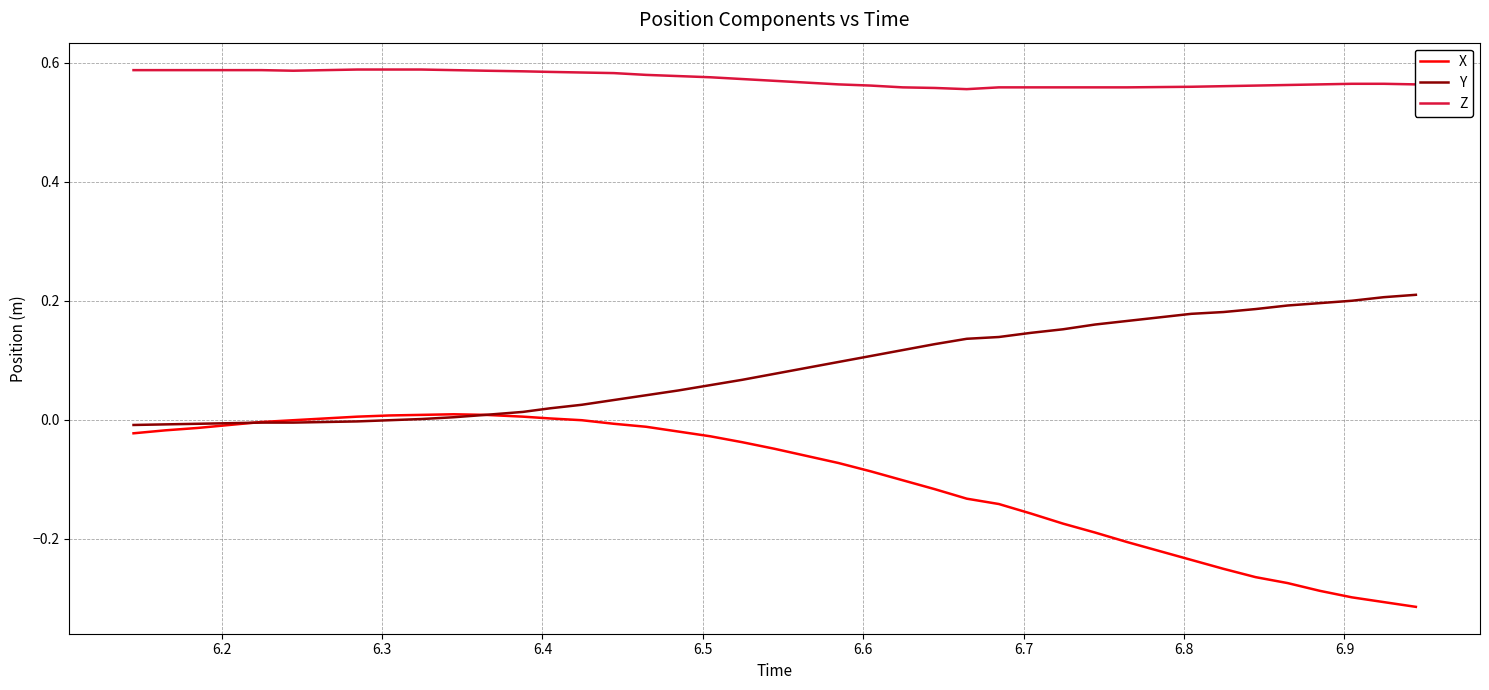

Which series has the widest spread of values?

X